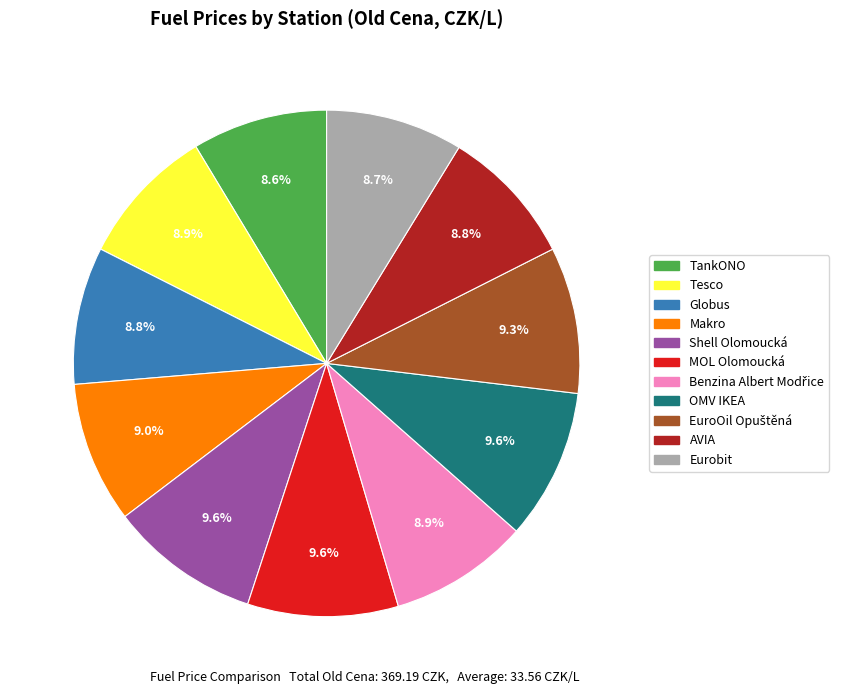

How many slices are in this pie chart?

11